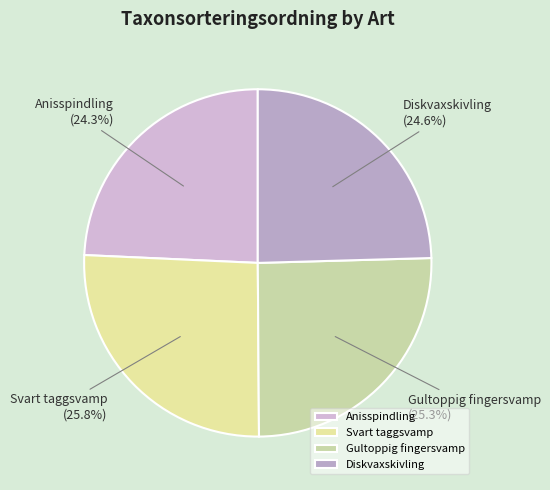

Does Anisspindling account for over 50% of the chart?

No